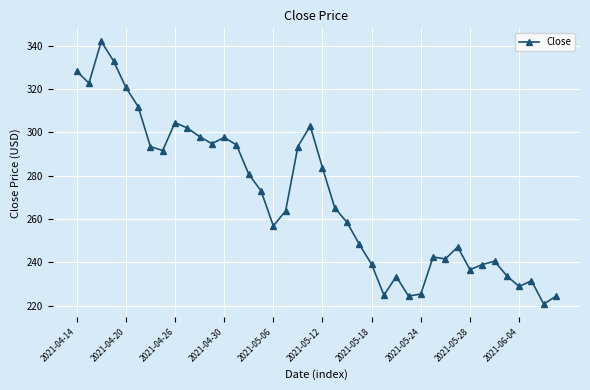

How many values are below 265?

20